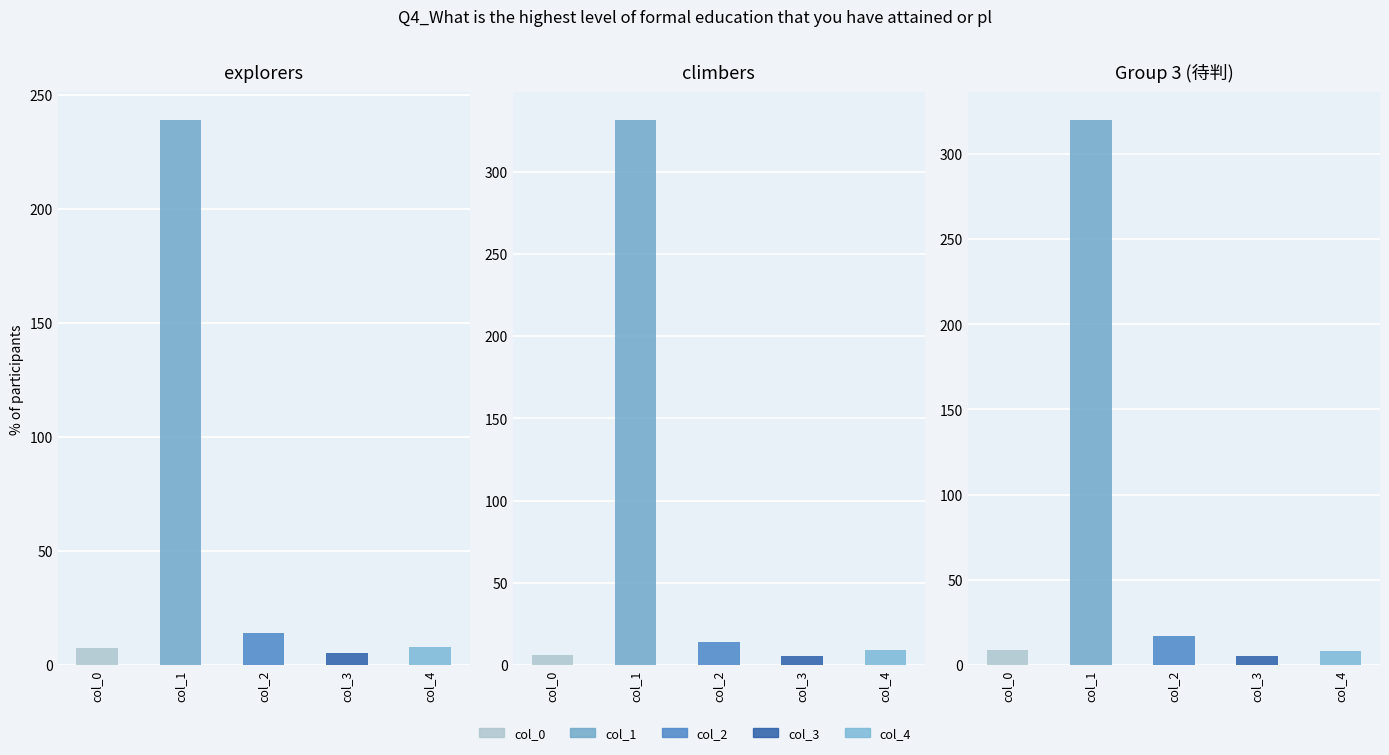

How many bars are there in each group?

5